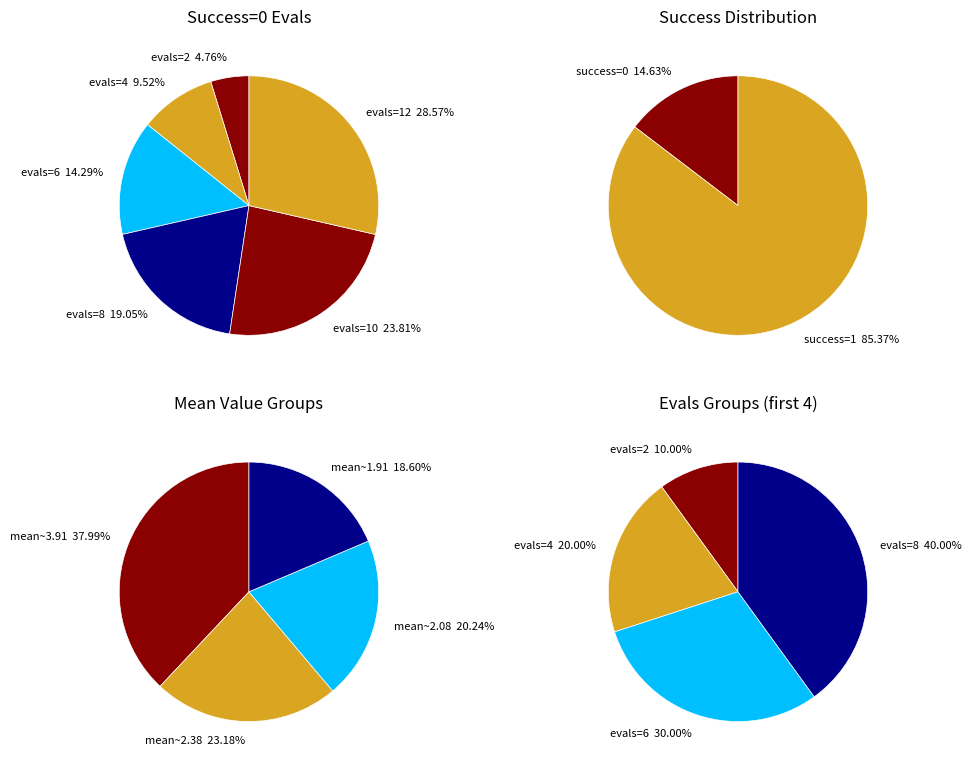

How many segments does this pie chart have?

6